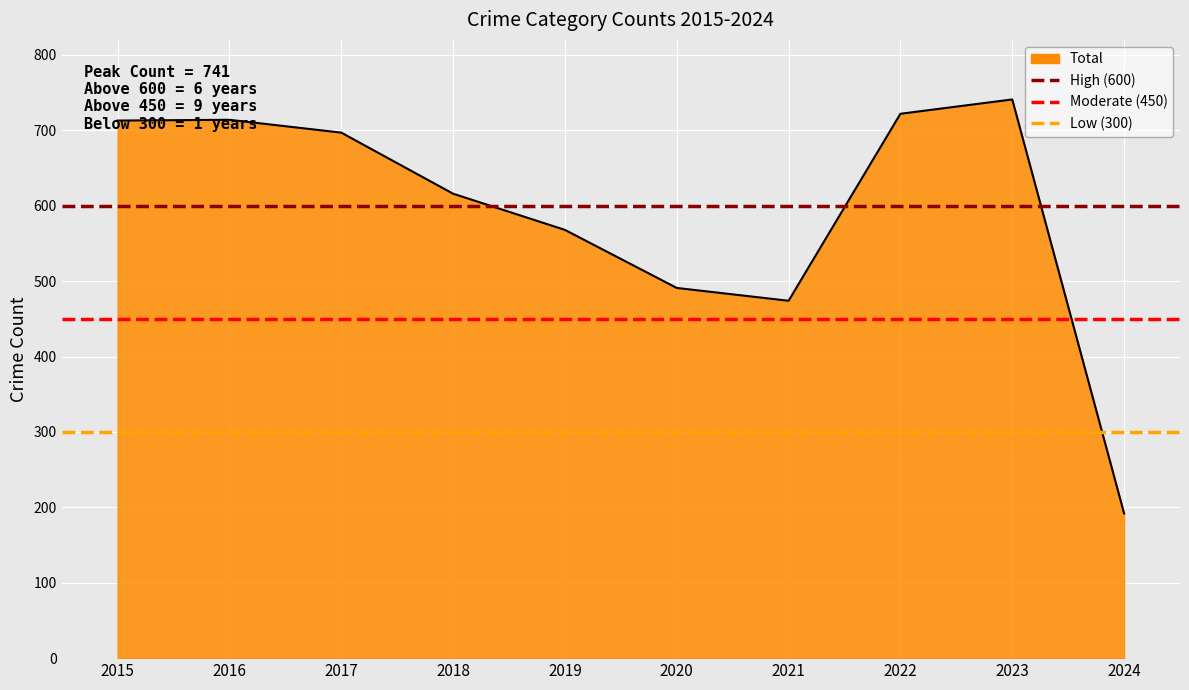

The High (600) series shows 600 at 2015. True or false?

True